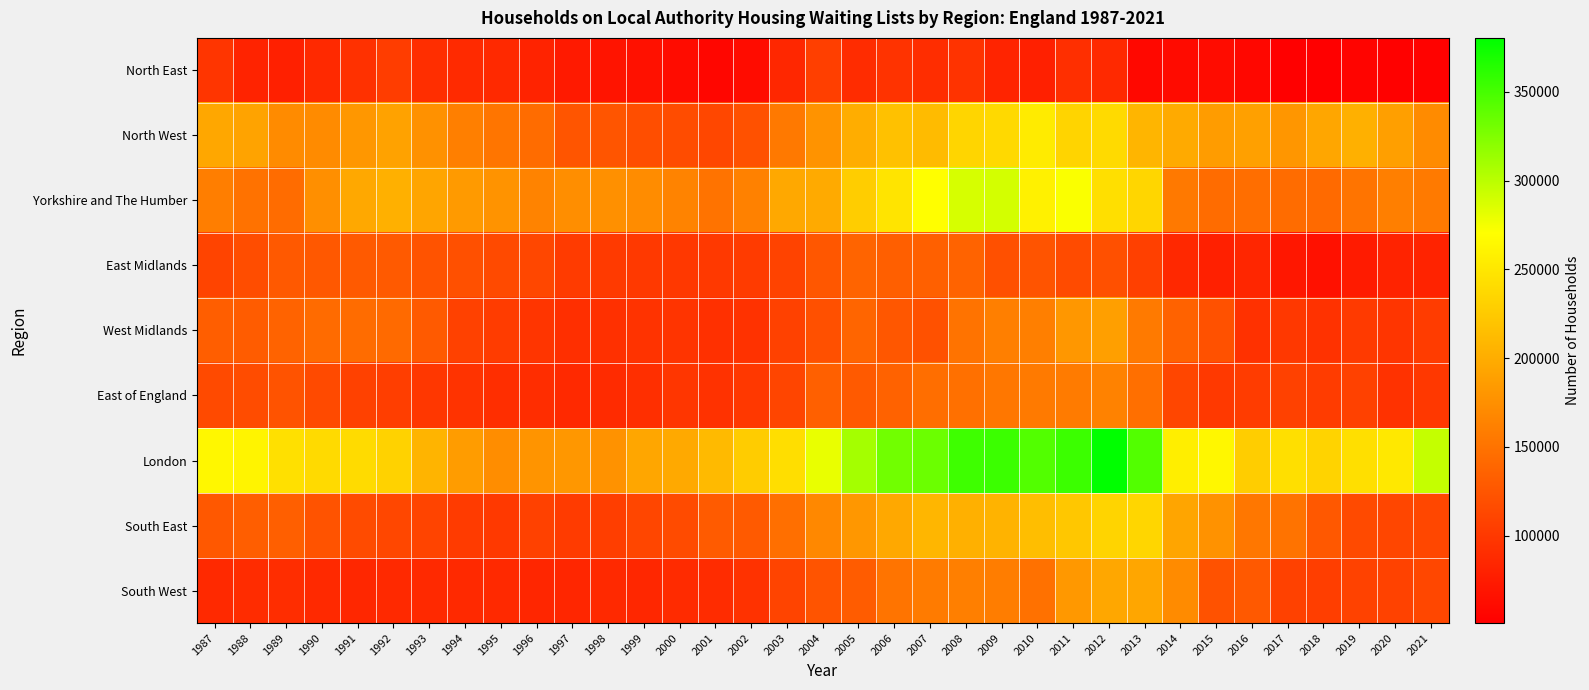

Which has a higher value, 2009 or 2008?

2008